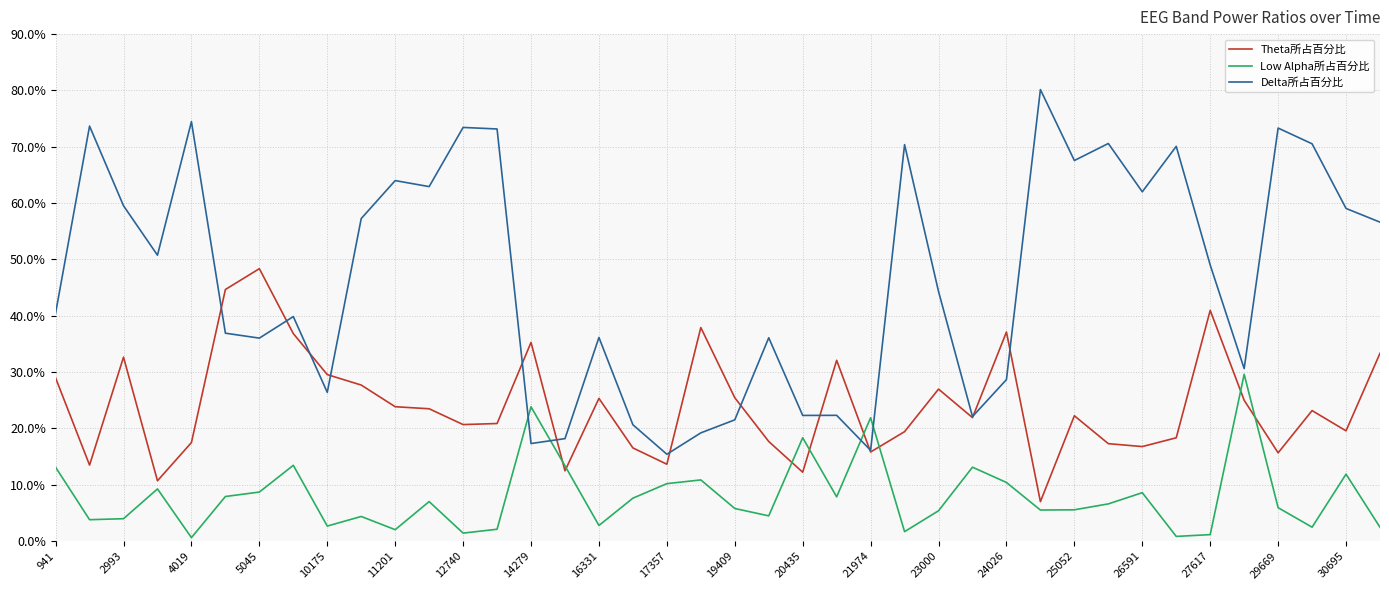

What are all the series names shown in the legend?

Theta所占百分比, Low Alpha所占百分比, Delta所占百分比